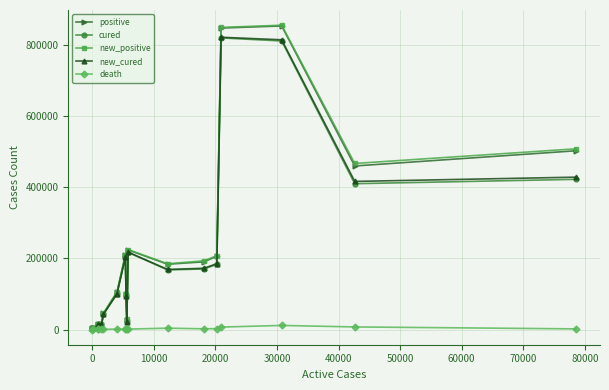

True or false: new_positive has more than 2 points higher than both neighbors.

True